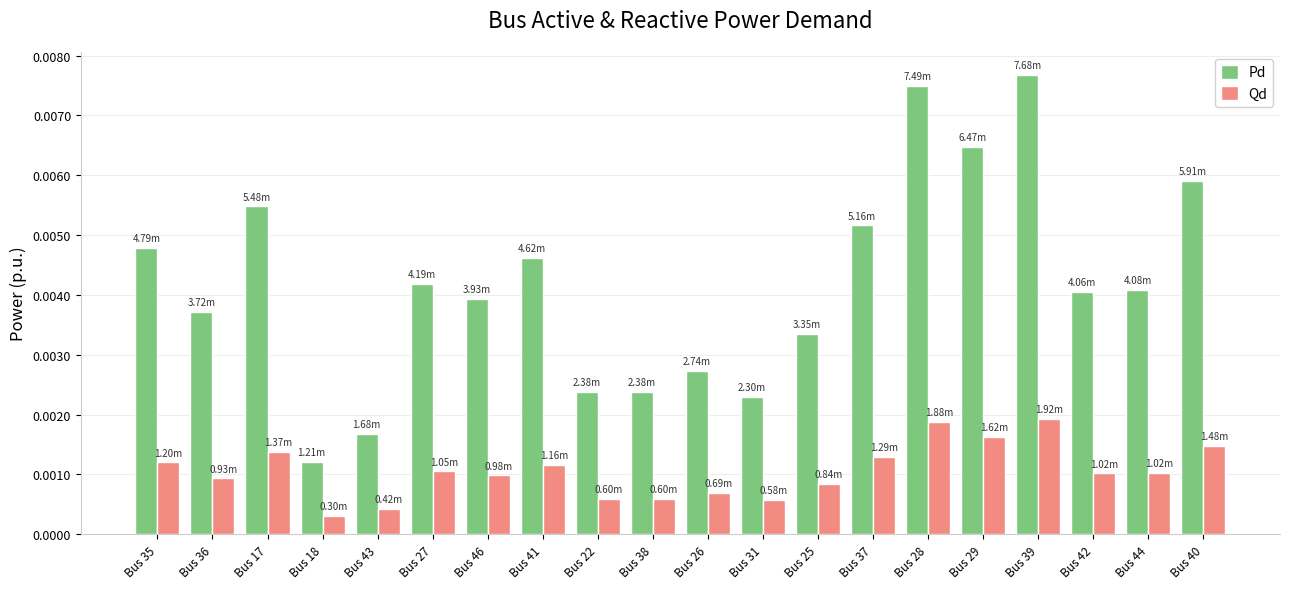

Which series has the largest total across all categories?

Pd